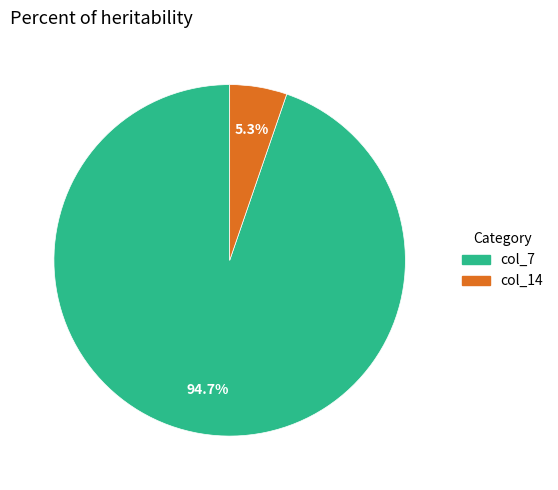

Does any single category account for the majority?

Yes